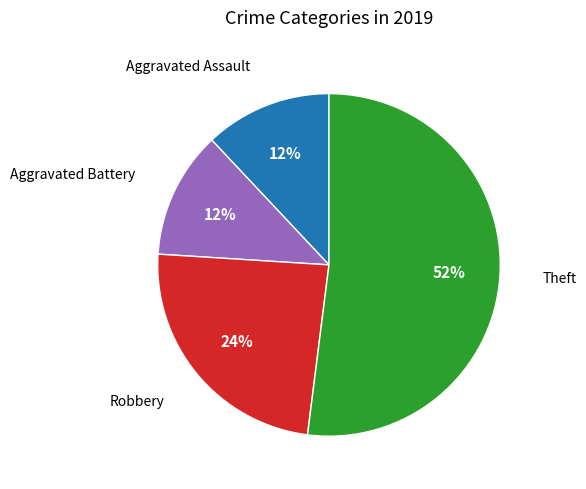

Is there any slice that represents more than half of the pie?

Yes